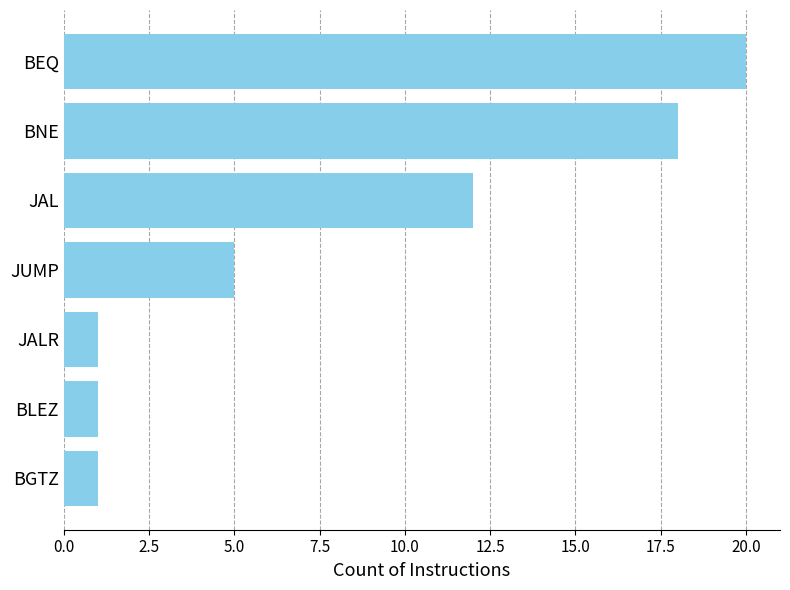

Approximately how many times larger is the value at JUMP compared to BNE?

0.3